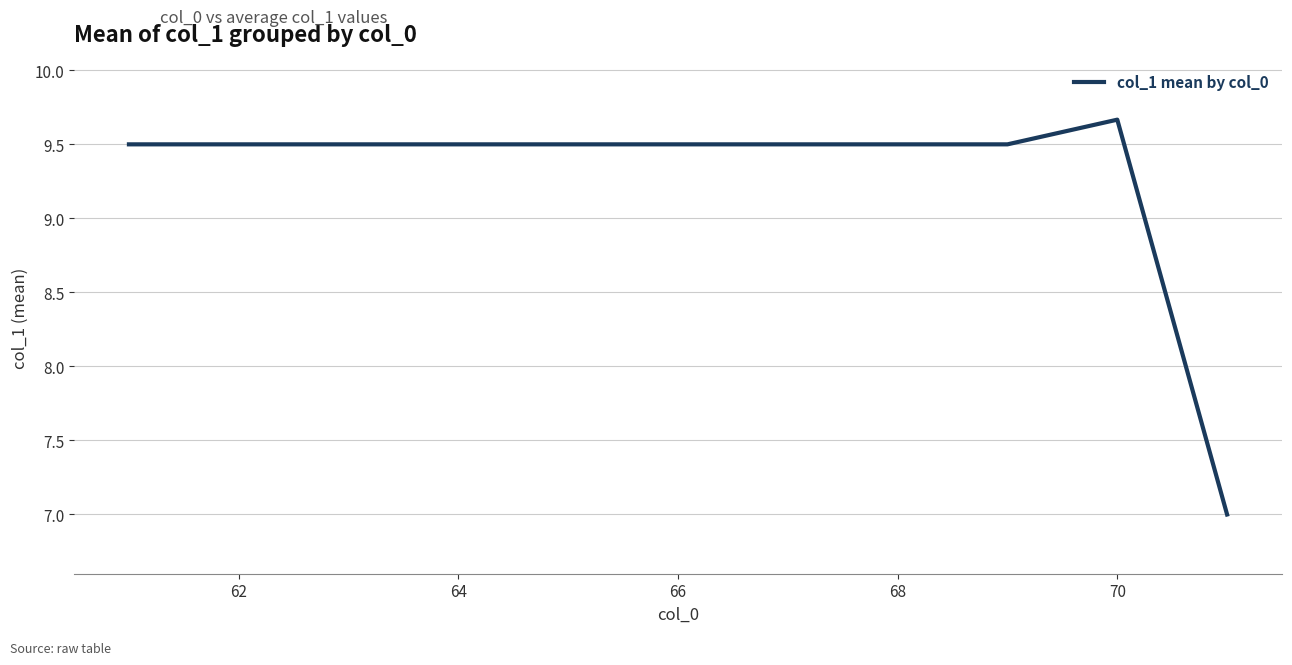

What is the greatest value displayed?

9.7